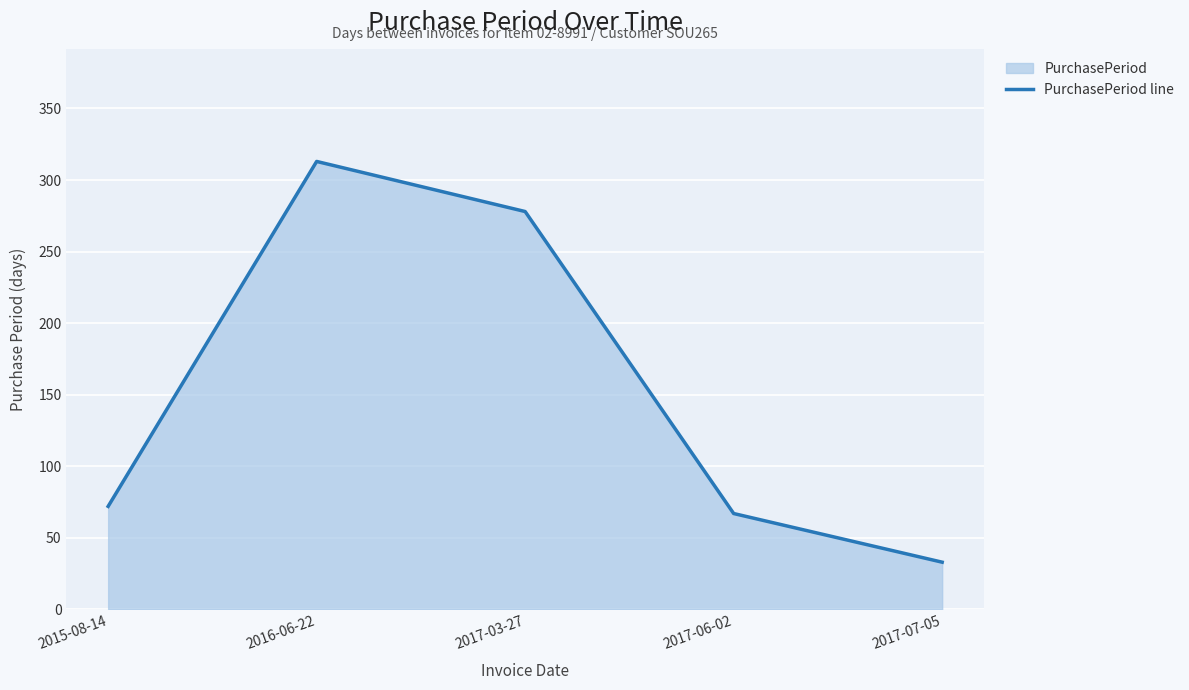

How many categories are shown in the chart?

5